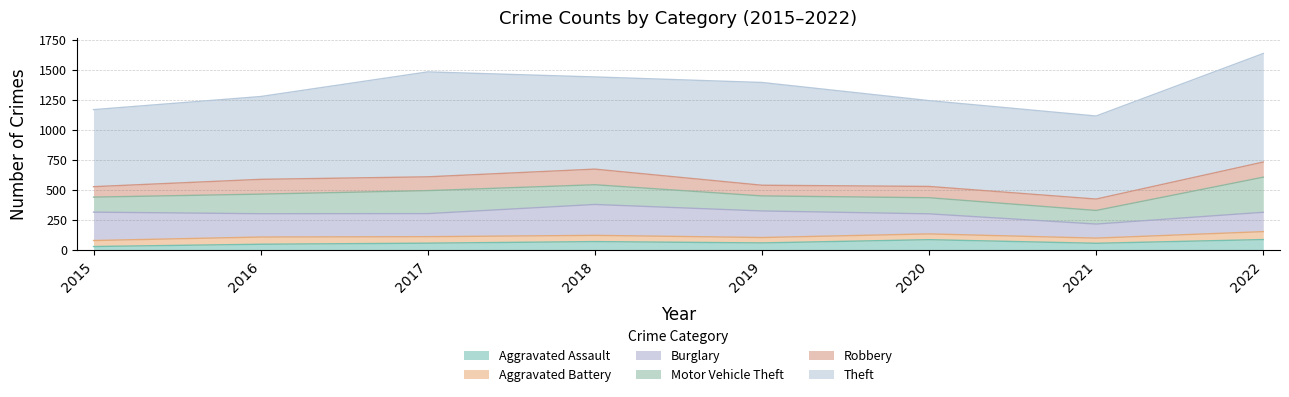

Where is Motor Vehicle Theft nearest to the value 202?

2017